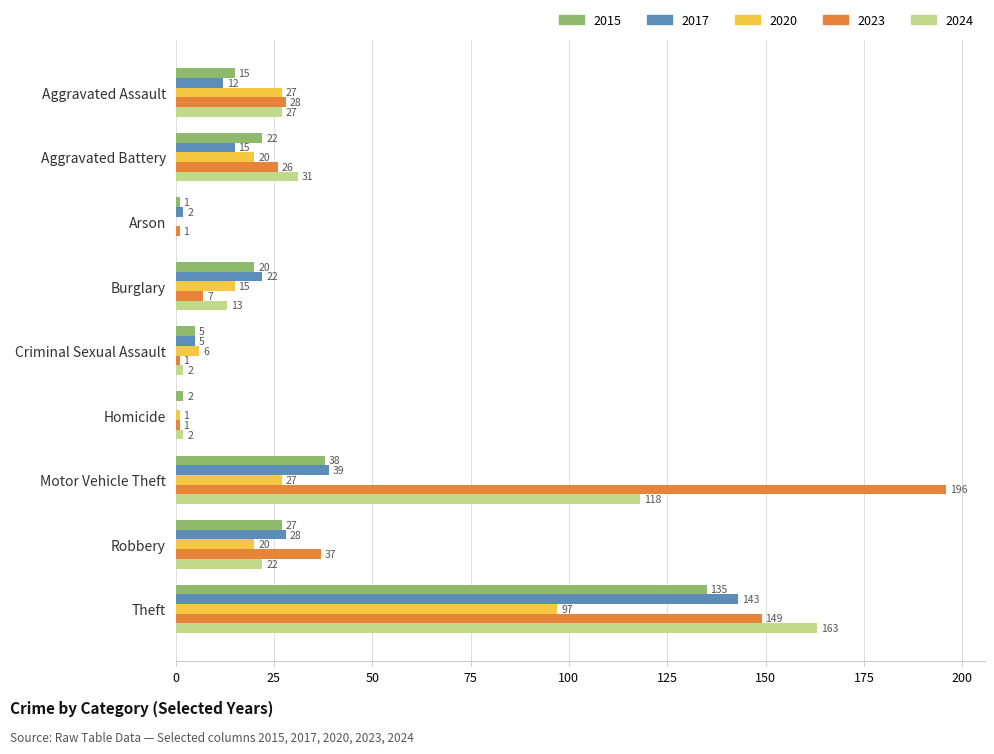

Which series has the widest spread of values?

2023